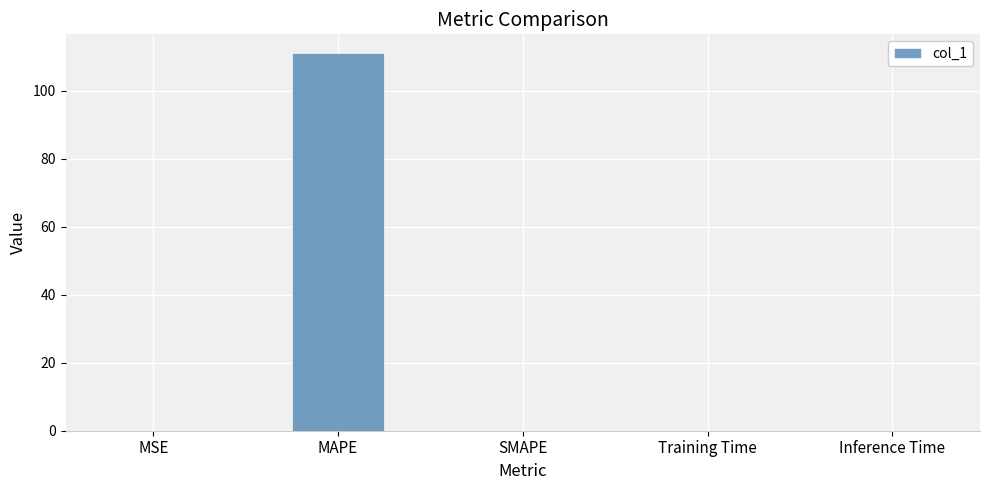

Which category has the highest value across all series?

MAPE